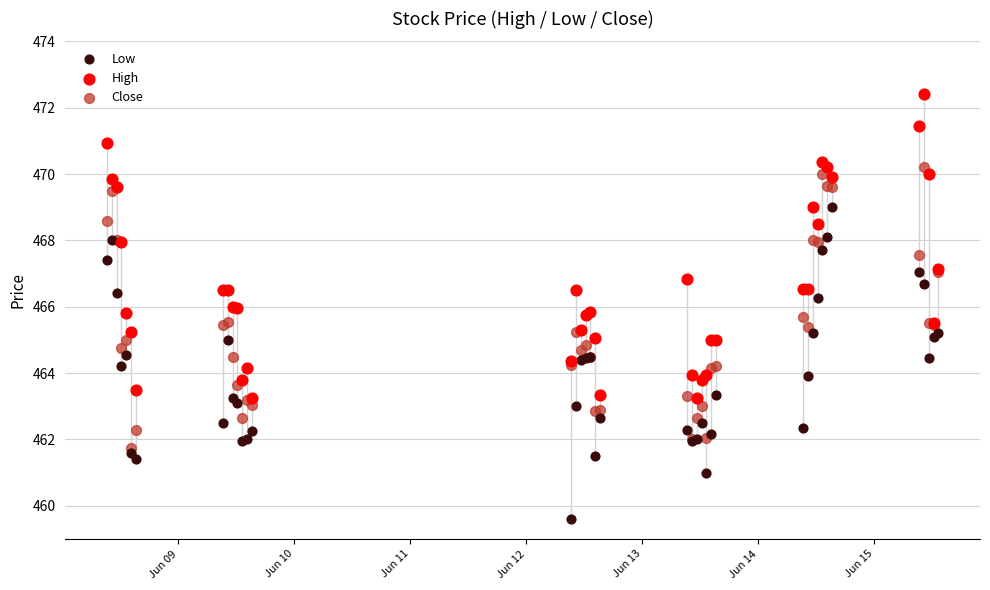

Which series has the widest spread of Y values?

Low